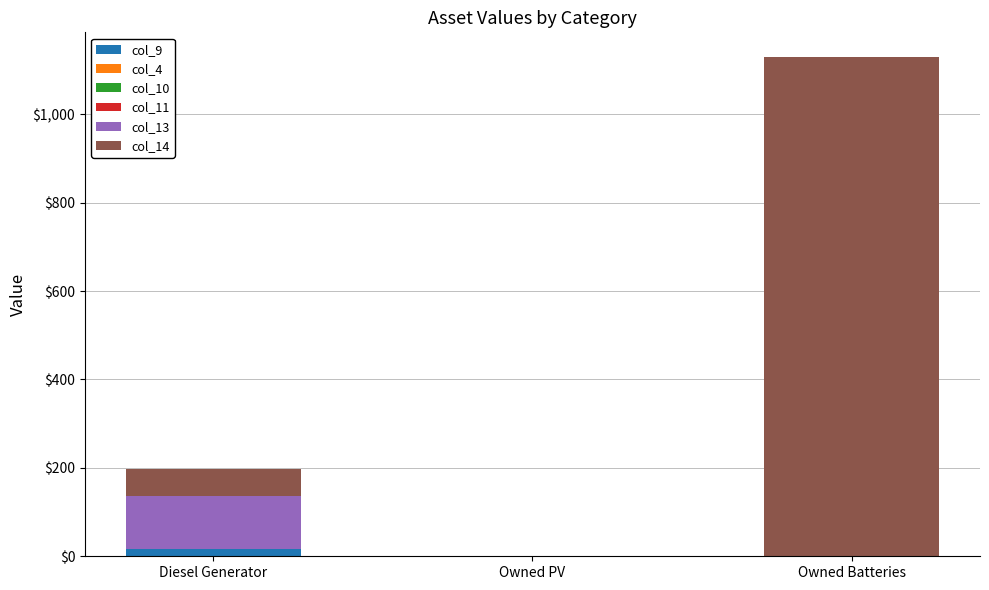

At which category is the sum across all series the highest?

Owned Batteries